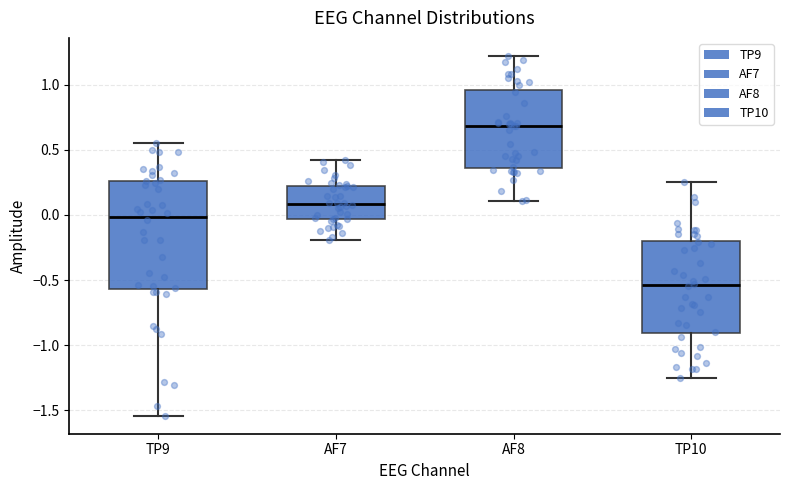

Which box's median line is the lowest?

TP10